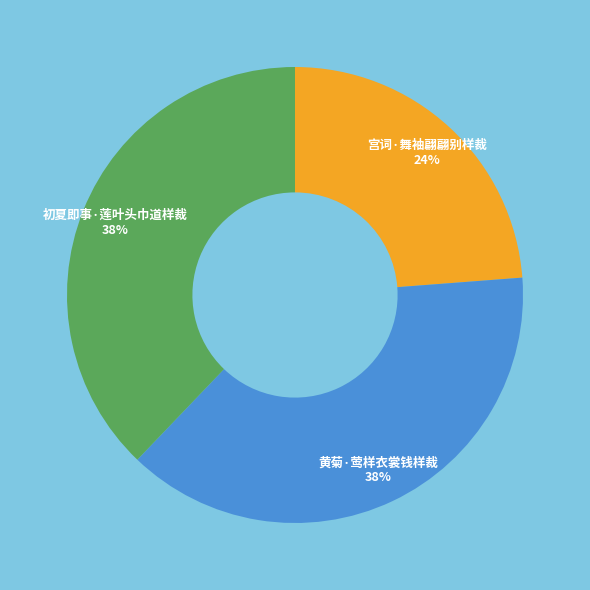

To the nearest percent, what is the average slice percentage?

33%